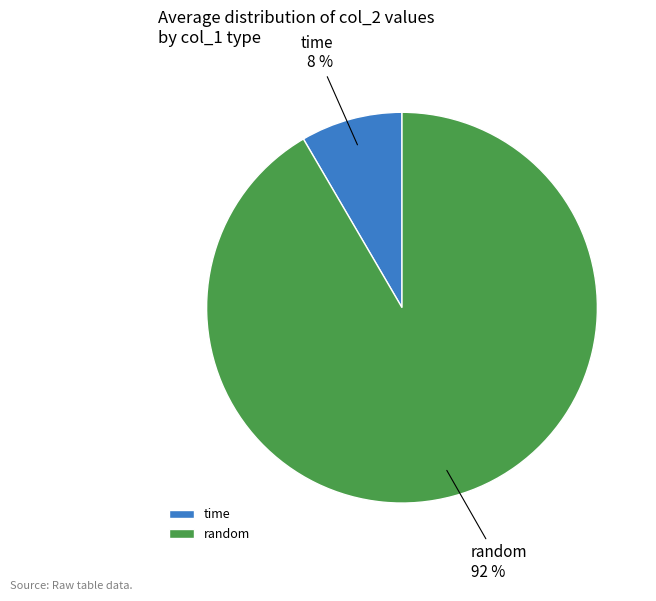

Combined, do time and random account for over 50%?

Yes